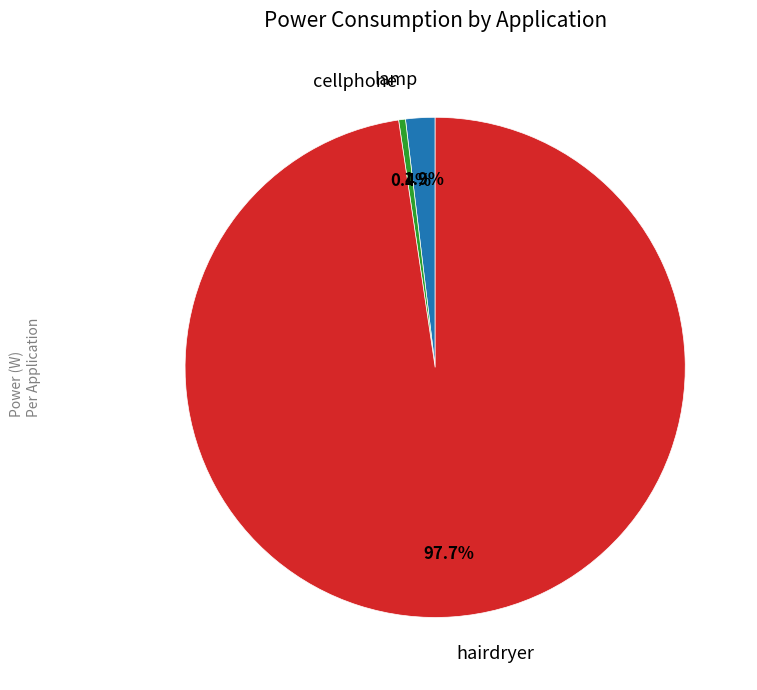

Which slice is the largest?

hairdryer